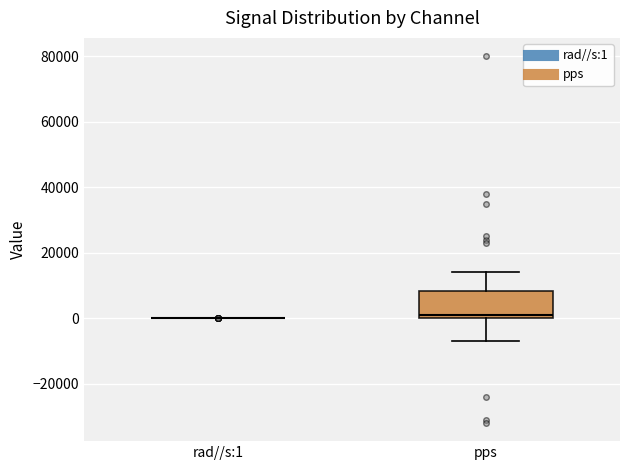

Reading left to right, transcribe this box plot: for each box, give where its median line is, the range the box spans, and where its two whiskers end, as read against the y-axis. The values are not printed on the chart, so give them approximately, as read against the axis.

rad//s:1: box collapsed to a line at 0, whiskers 0 to 0
pps: median 2000, box 0 to 8000, whiskers -6000 to 14000